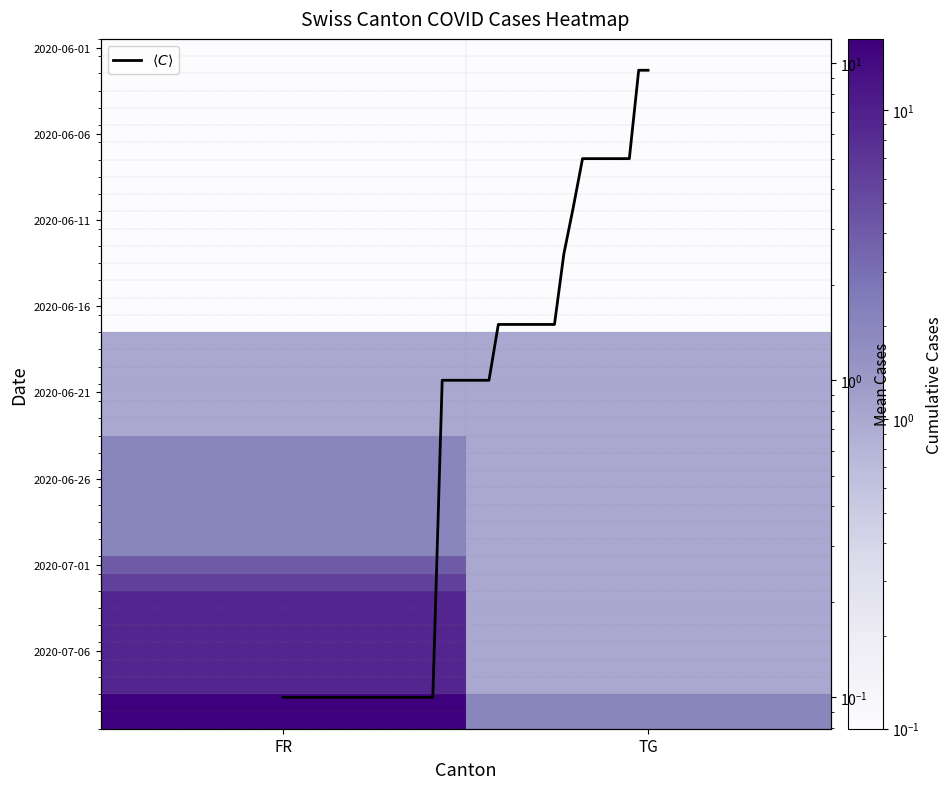

The chart shows a value of 2.5 at 24. True or false?

False